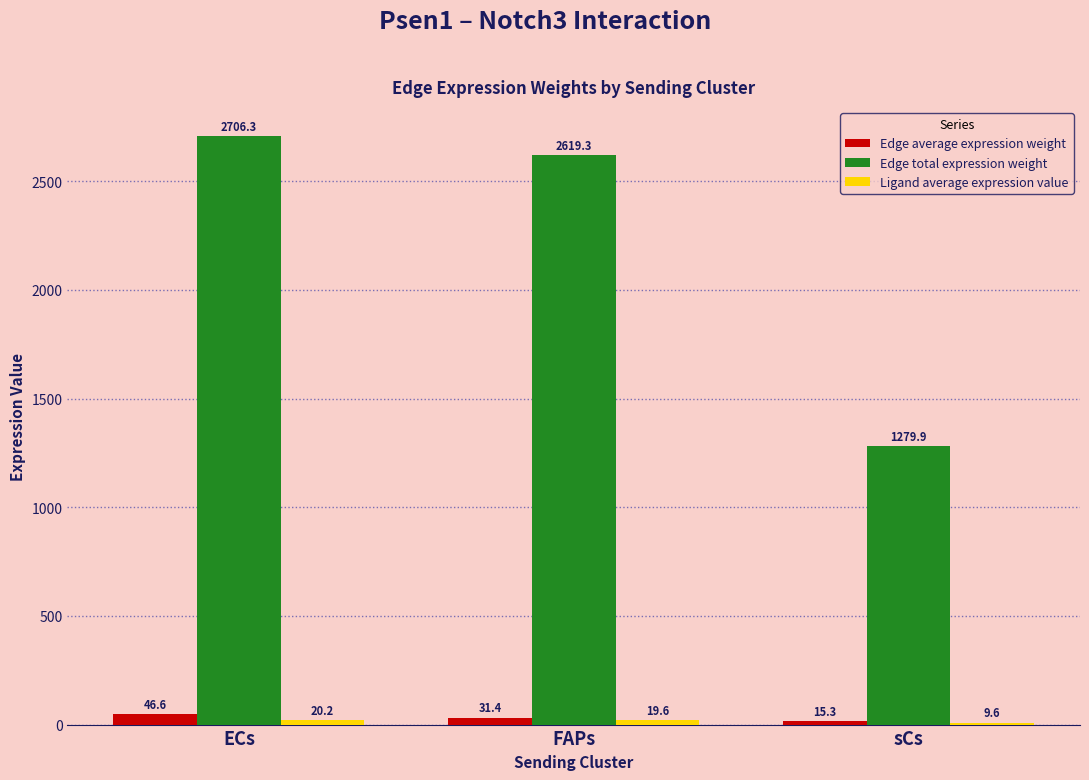

At which category is the sum across all series the highest?

ECs